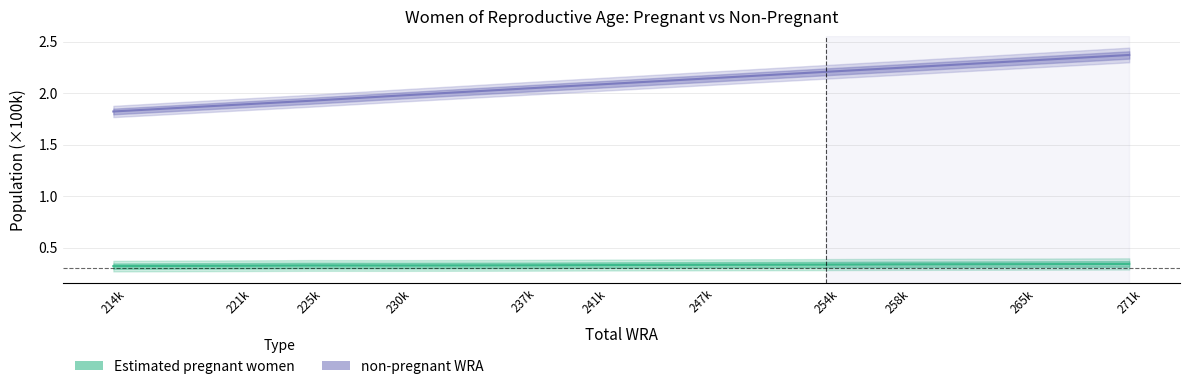

What is the minimum value shown in the chart?

0.3